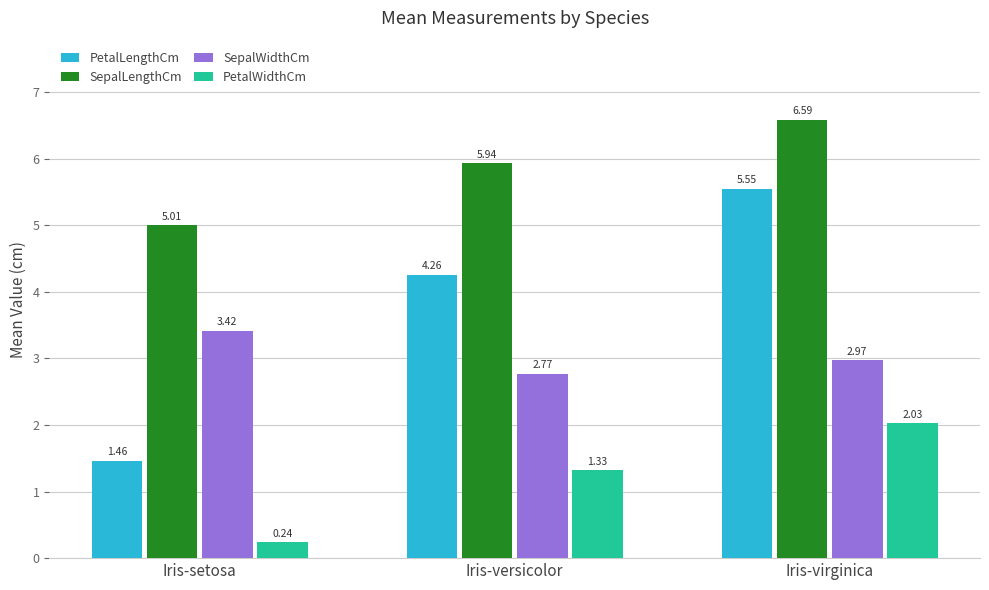

At how many categories does at least one series exceed 1?

3